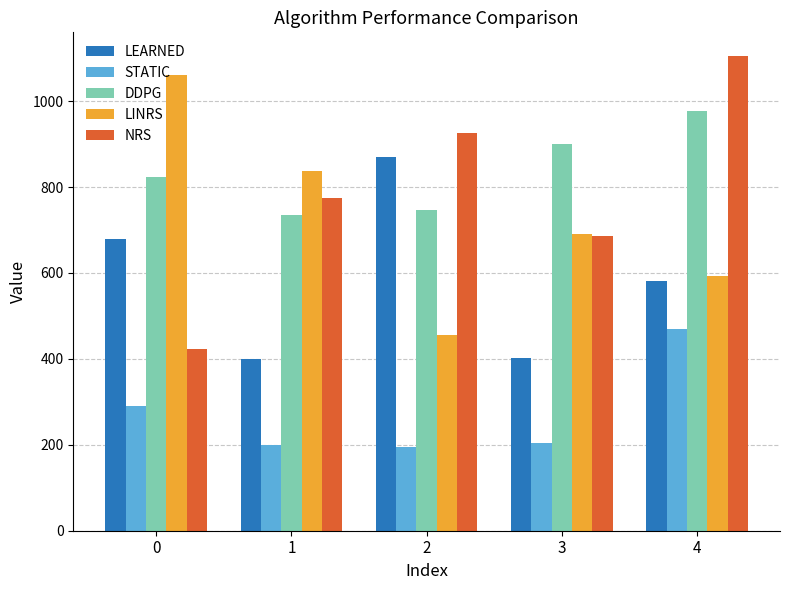

What is the sum of the STATIC values at 0 and 4?

760